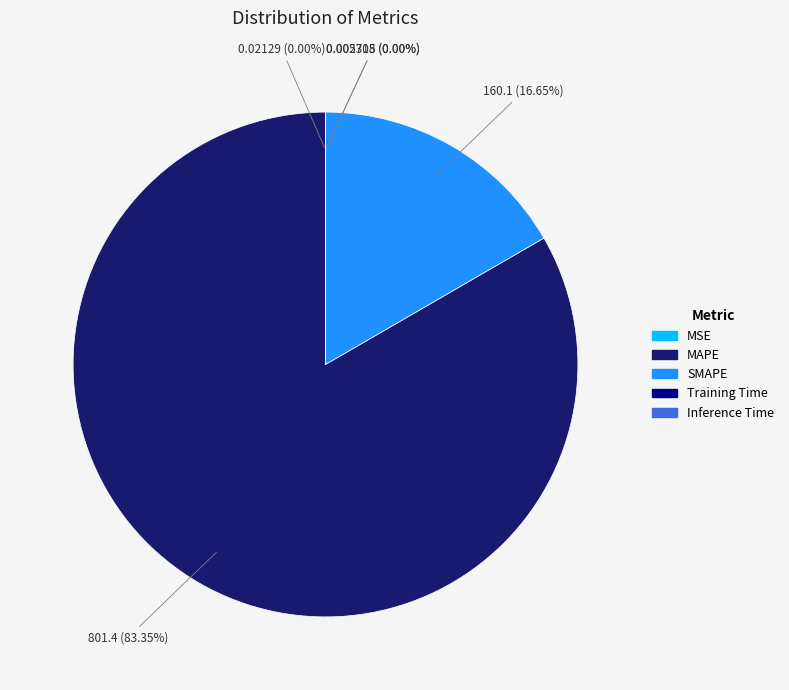

Which slice is the largest?

MAPE